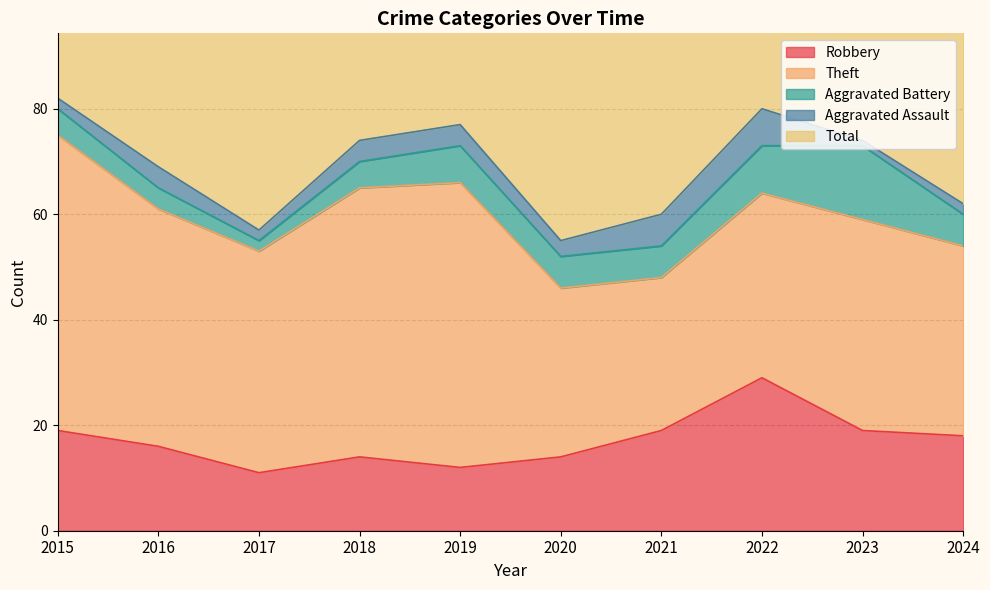

True or false: Robbery and Aggravated Assault intersect in this chart.

False